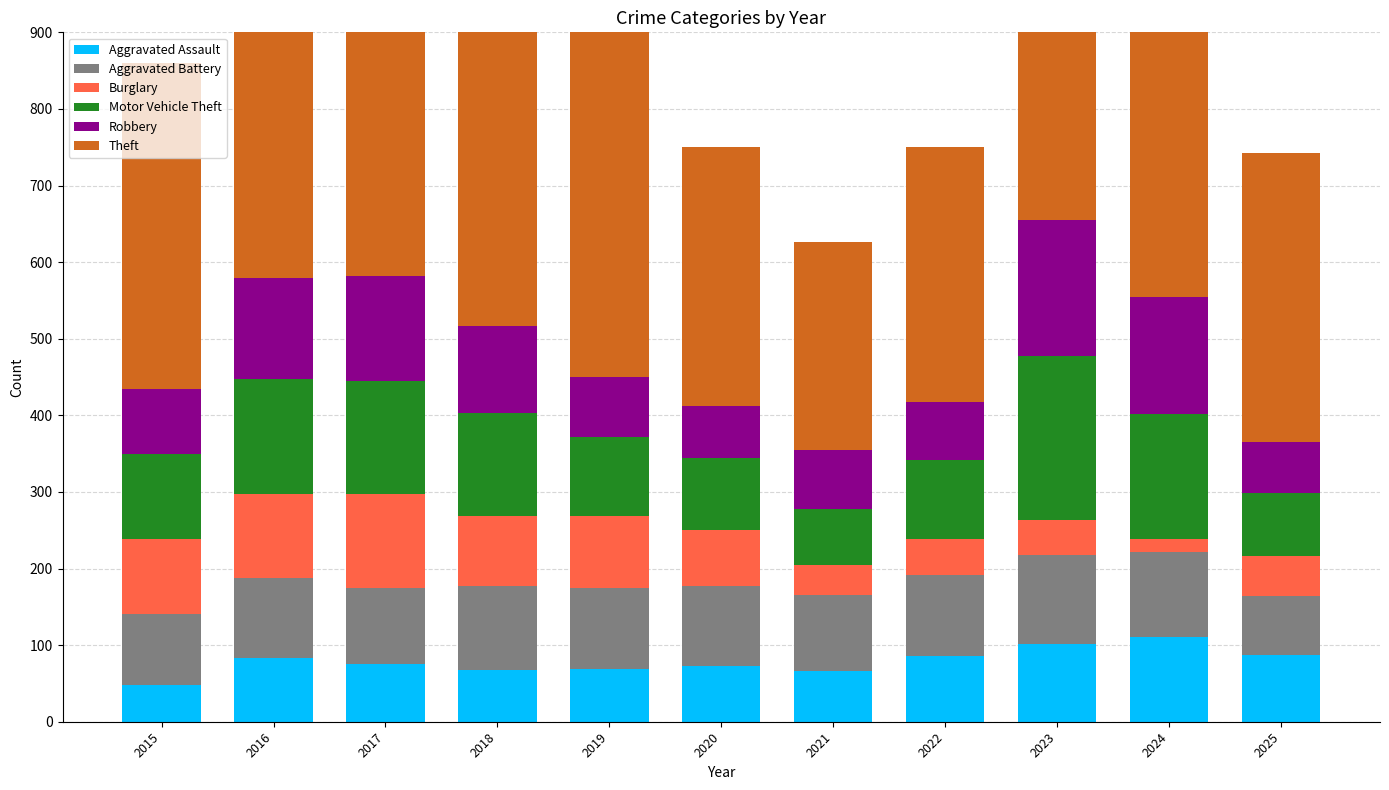

Is the value of Burglary at 2021 greater than the value of Robbery at 2020?

No